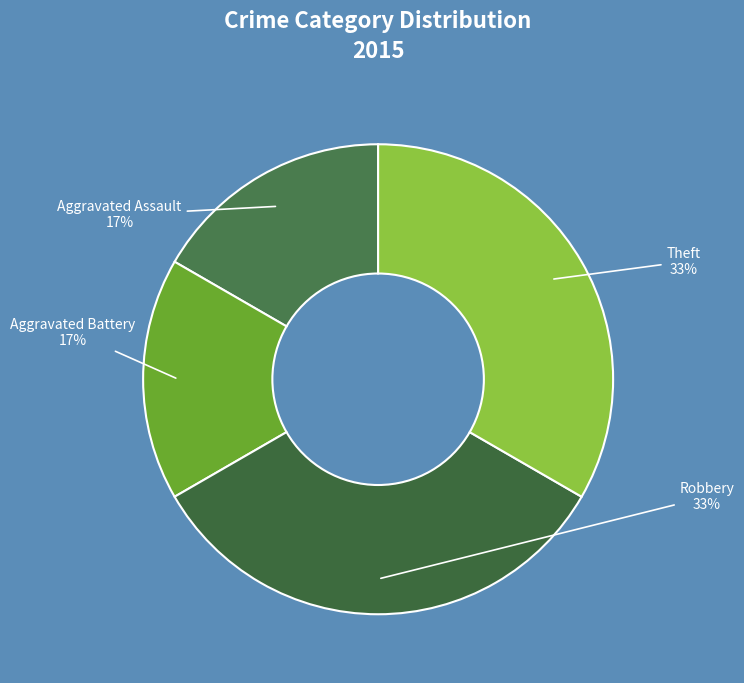

How many slices are in this pie chart?

4